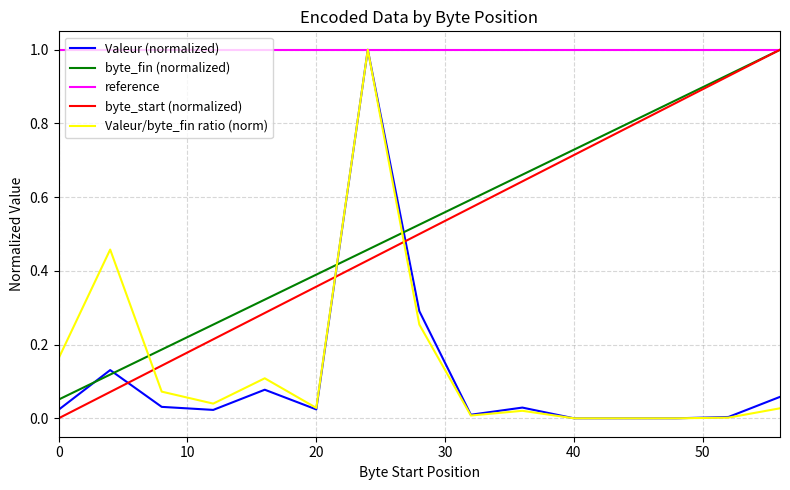

True or false: byte_fin (normalized) has a value of 0.2 at 20.

False